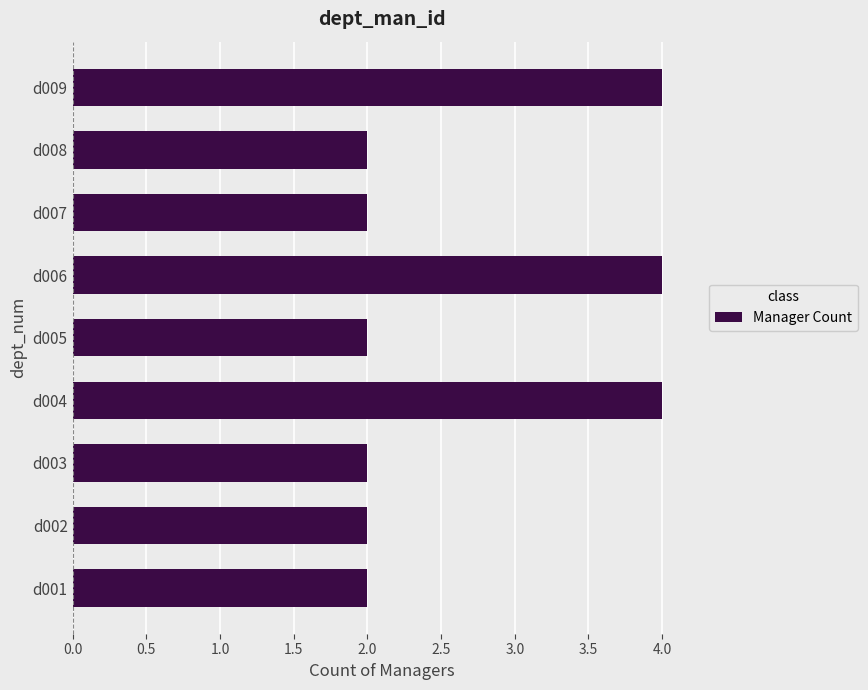

True or false: the data shows 2 at d003.

True